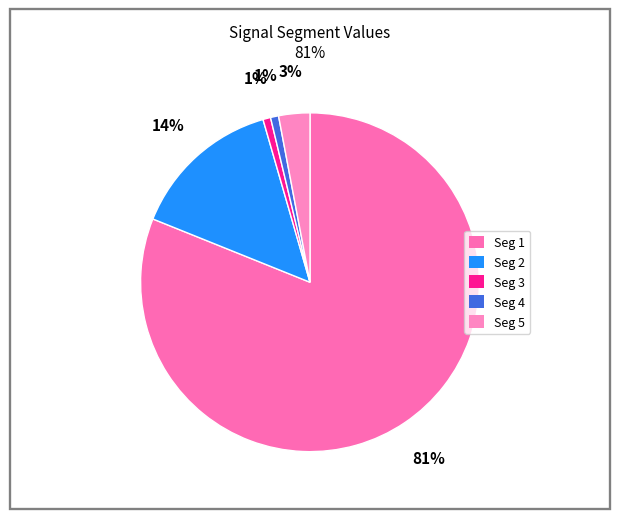

Is there a majority slice in this chart?

Yes